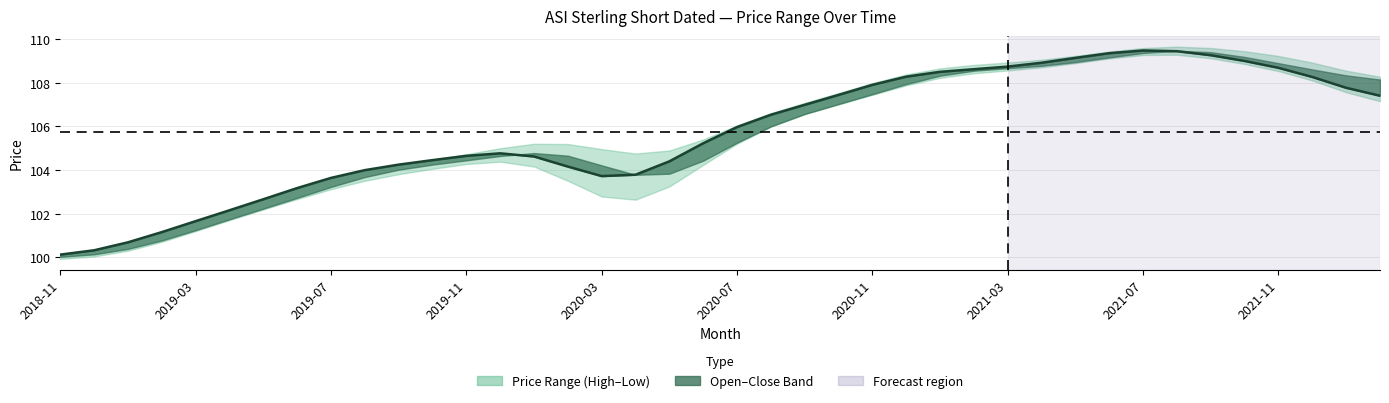

What is the maximum value shown in the chart?

109.5